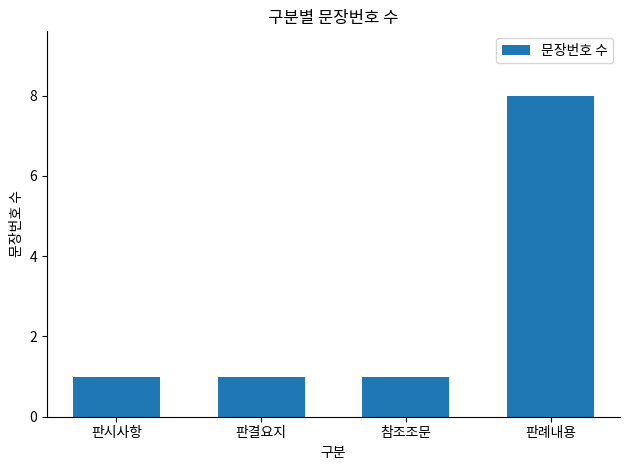

True or false: the data shows 1 at 판결요지.

True